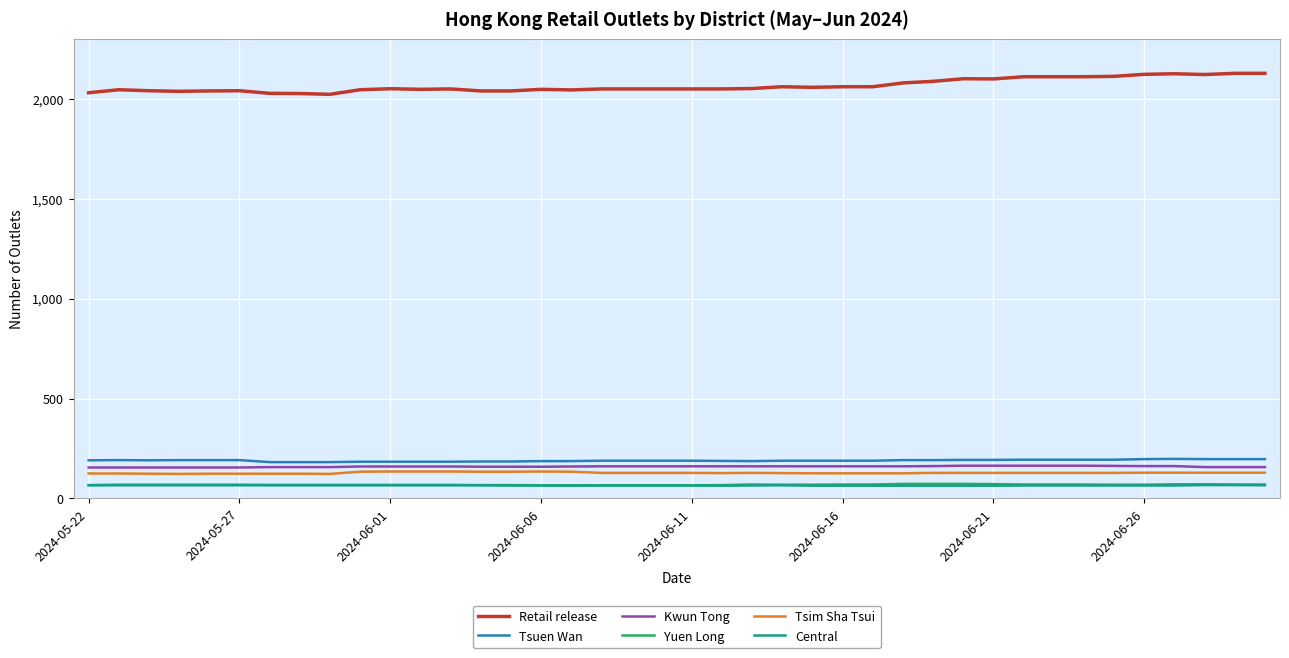

What is the difference between the second highest and second lowest values in the Central series?

3